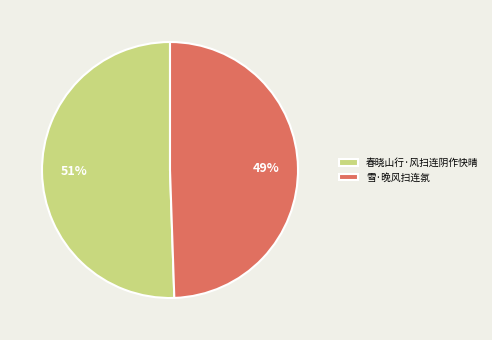

What percentage is the 雪·晚风扫连氛 slice, to the nearest percent?

49%